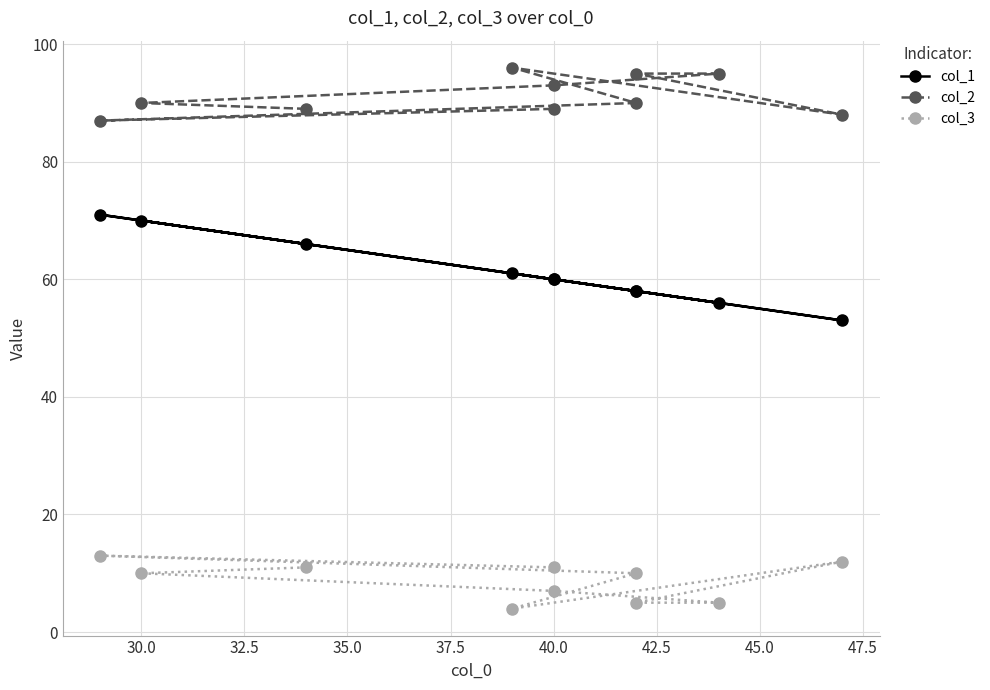

True or false: col_1 and col_3 cross at least once.

False